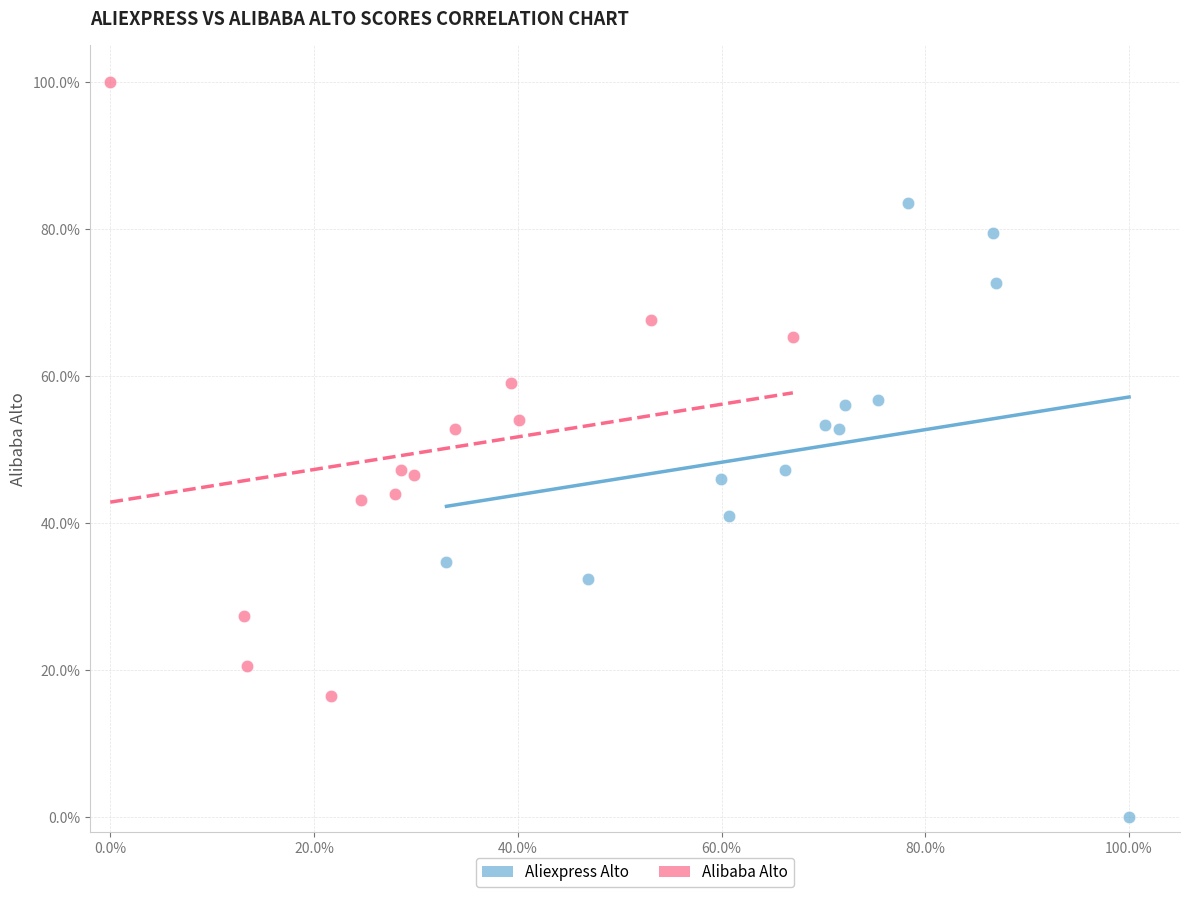

Which series reaches the minimum Y coordinate?

Aliexpress Alto